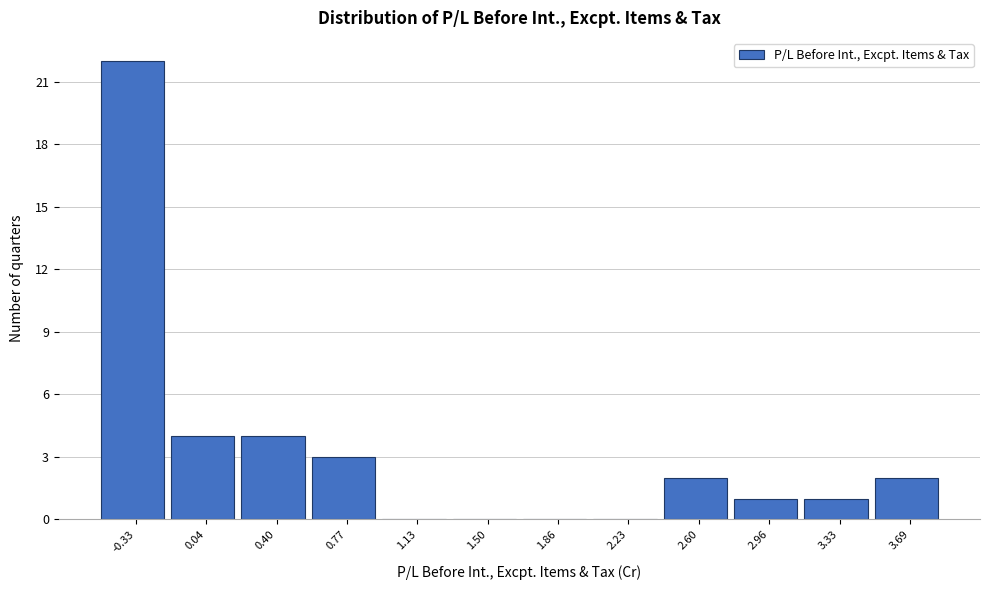

Reading left to right, extract all data points from this chart.

-0.33=22	0.04=4	0.40=4	0.77=3	1.13=0	1.50=0	1.86=0	2.23=0	2.60=2	2.96=1	3.33=1	3.69=2